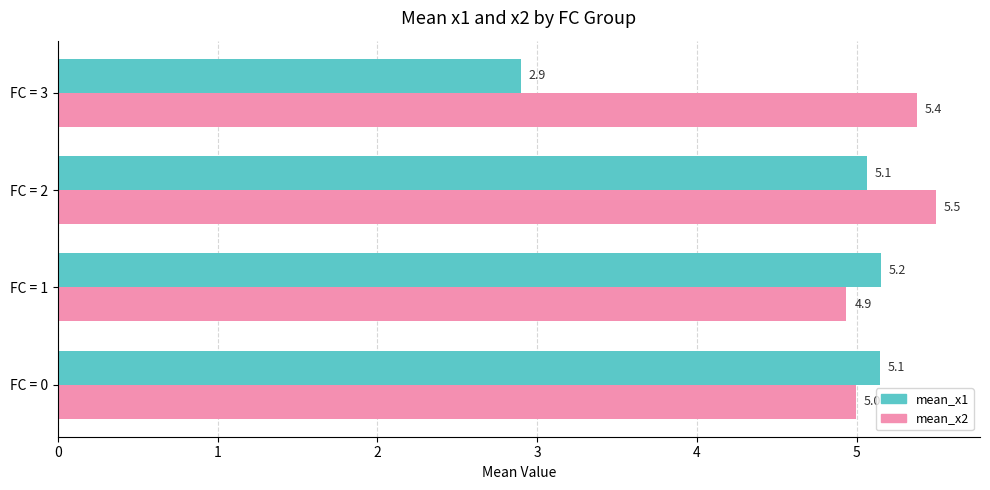

What is the difference between the second highest and second lowest values in the mean_x2 series?

0.4